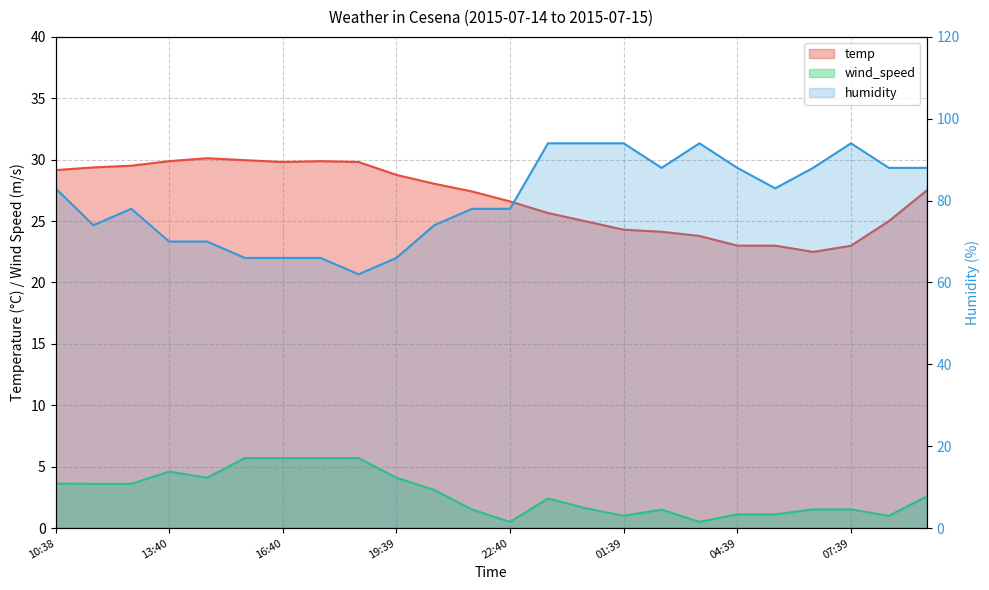

Where does the wind_speed series first go above 2?

10:38